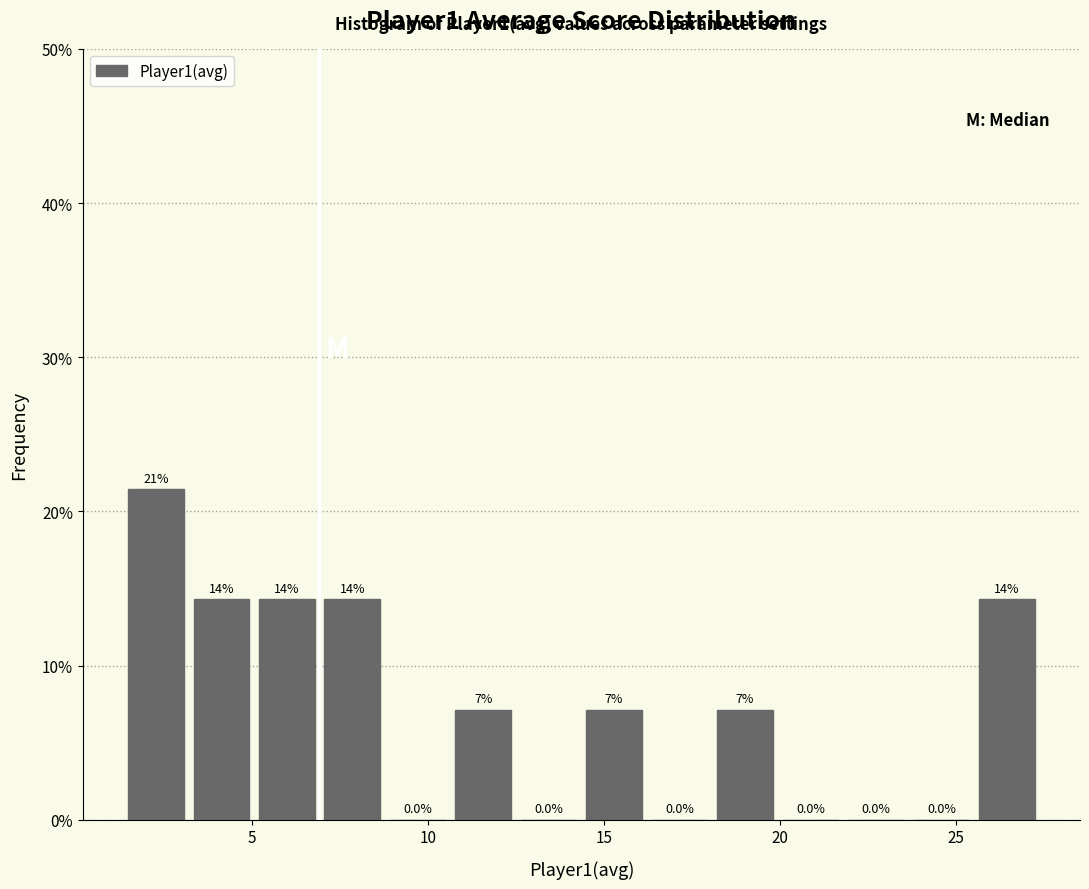

Around what value on the x-axis is the tallest bar? Give the approximate position of its centre, as read against the axis.

2.5